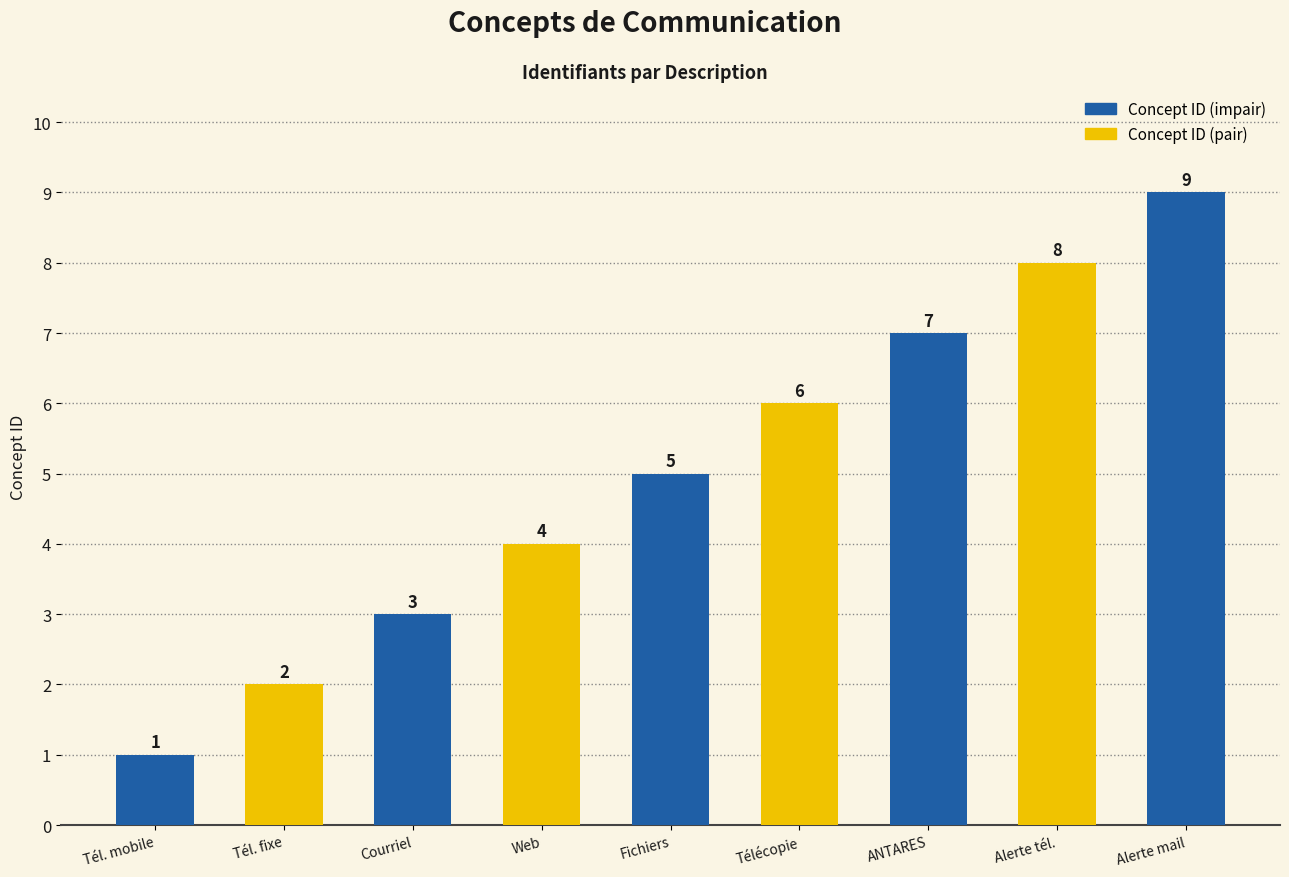

Reading right to left, transcribe all the data shown in this chart.

9	8	7	6	5	4	3	2	1